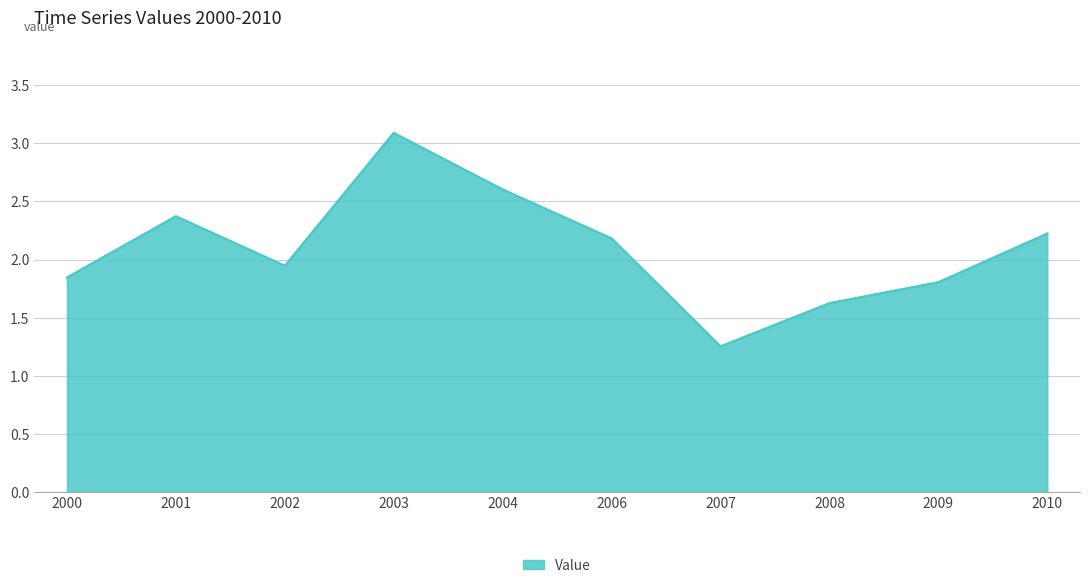

What is the ratio of the value at 2003 to the value at 2007?

2.5